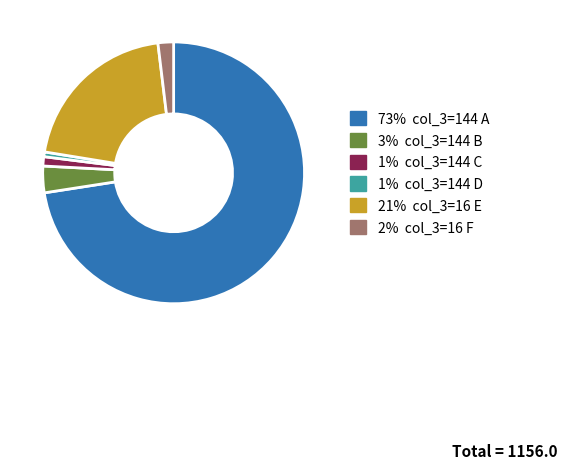

Does any single category account for the majority?

Yes